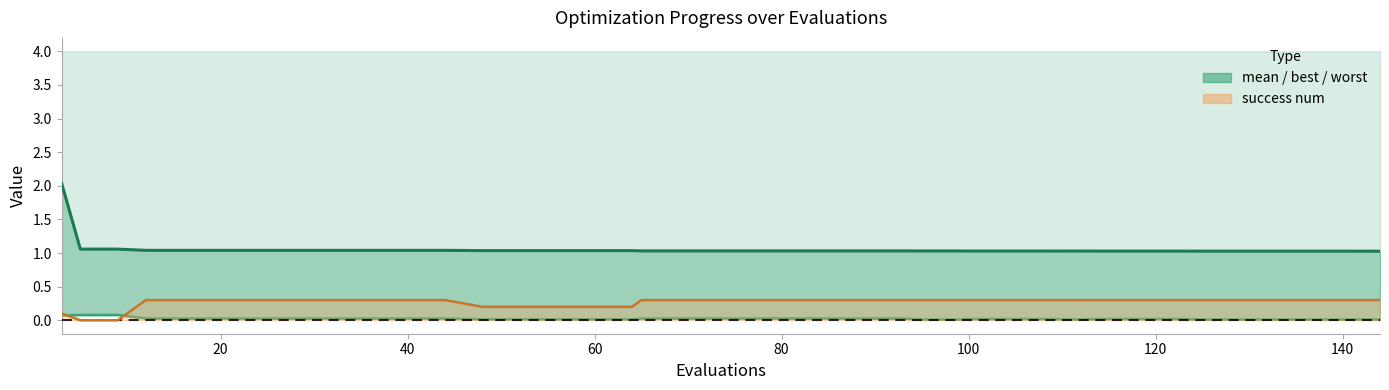

True or false: success num and mean intersect in this chart.

False